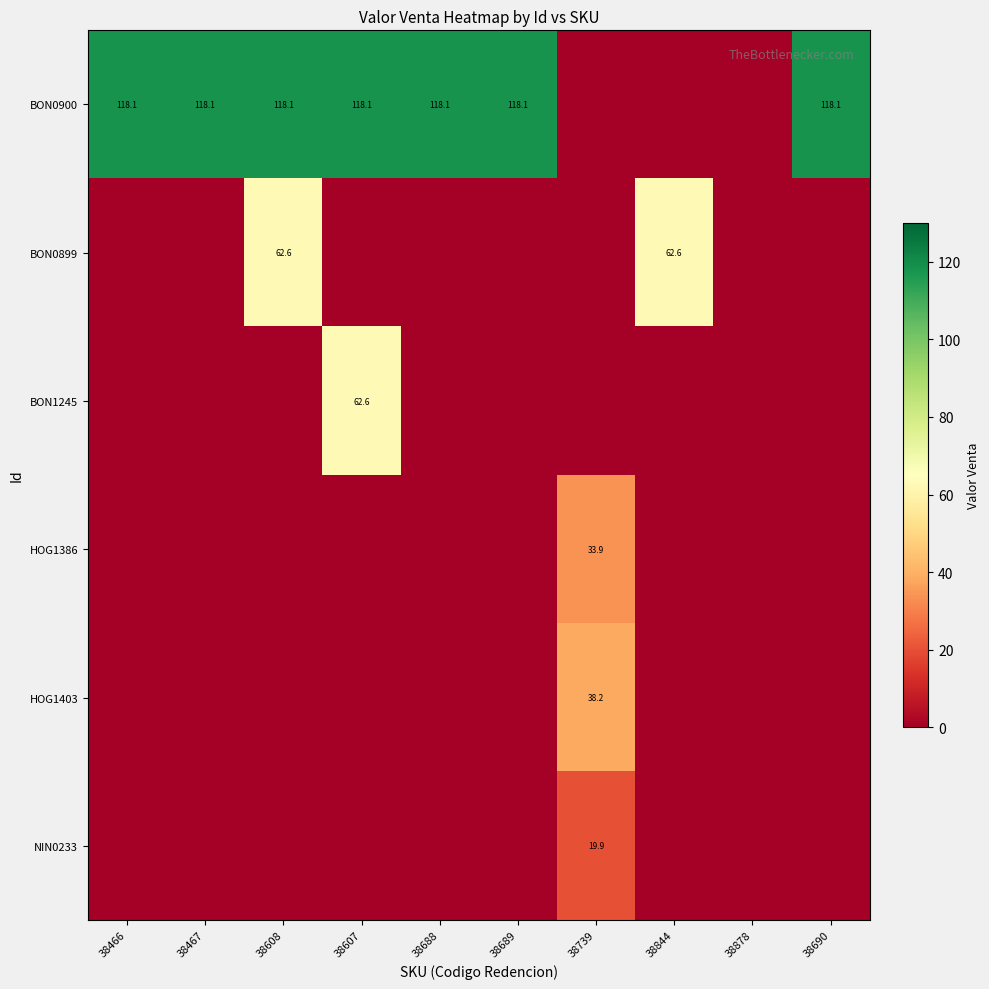

The BON0900 series shows 43.8 at 38608. True or false?

False